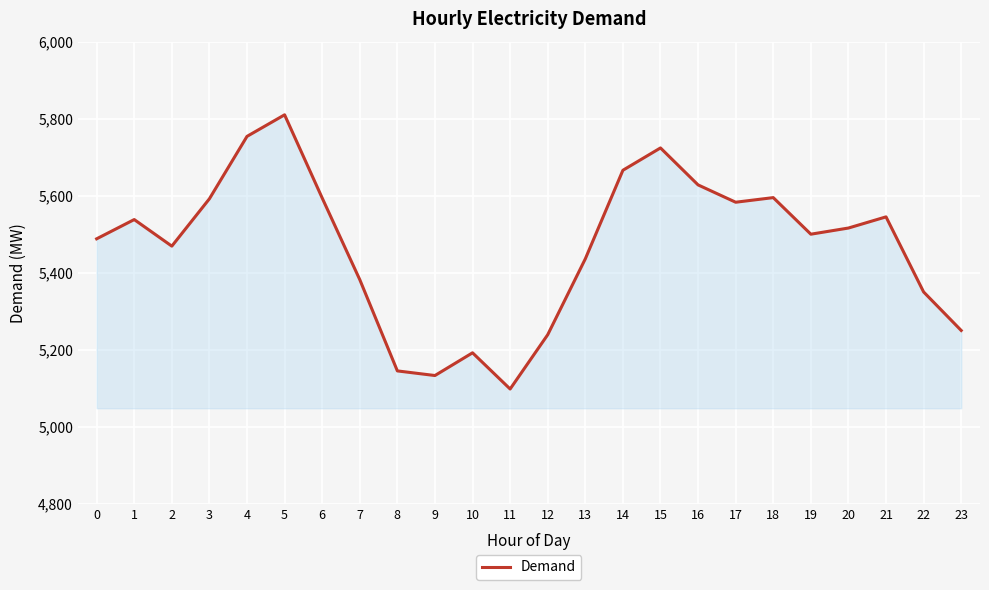

Which category has the lowest value across all series?

11